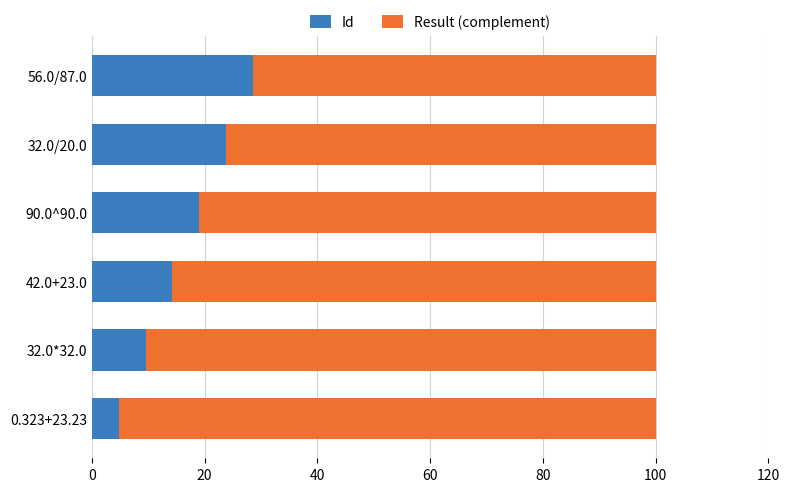

What are all the series names shown in the legend?

Id, Result (complement)